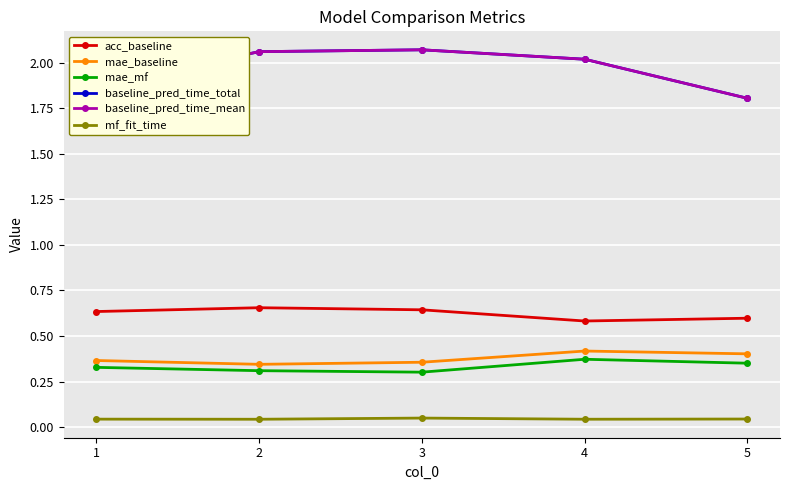

What is the total value across all series at 4?

5.5